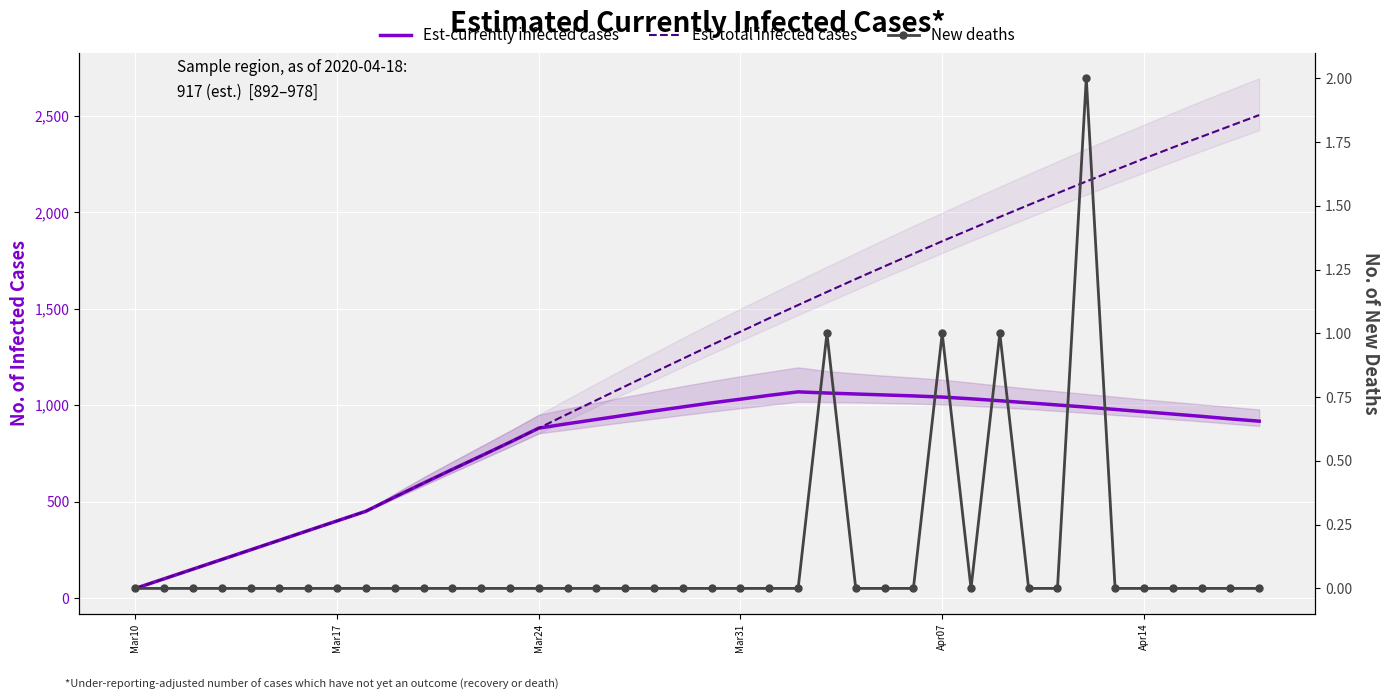

True or false: Est-currently infected cases and Est-total infected cases intersect in this chart.

False